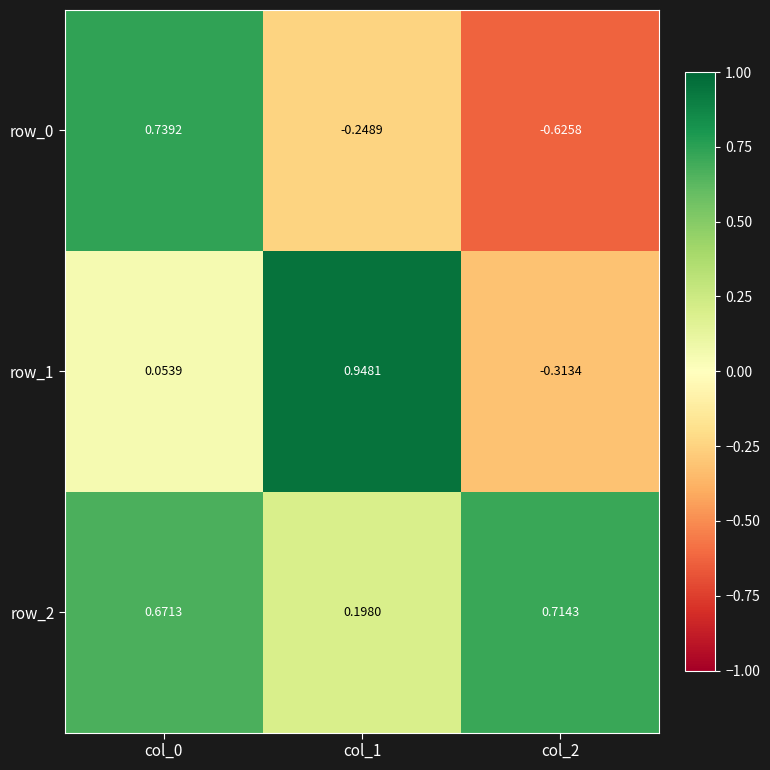

Is the value of row_2 at col_0 greater than the value of row_1 at col_2?

Yes